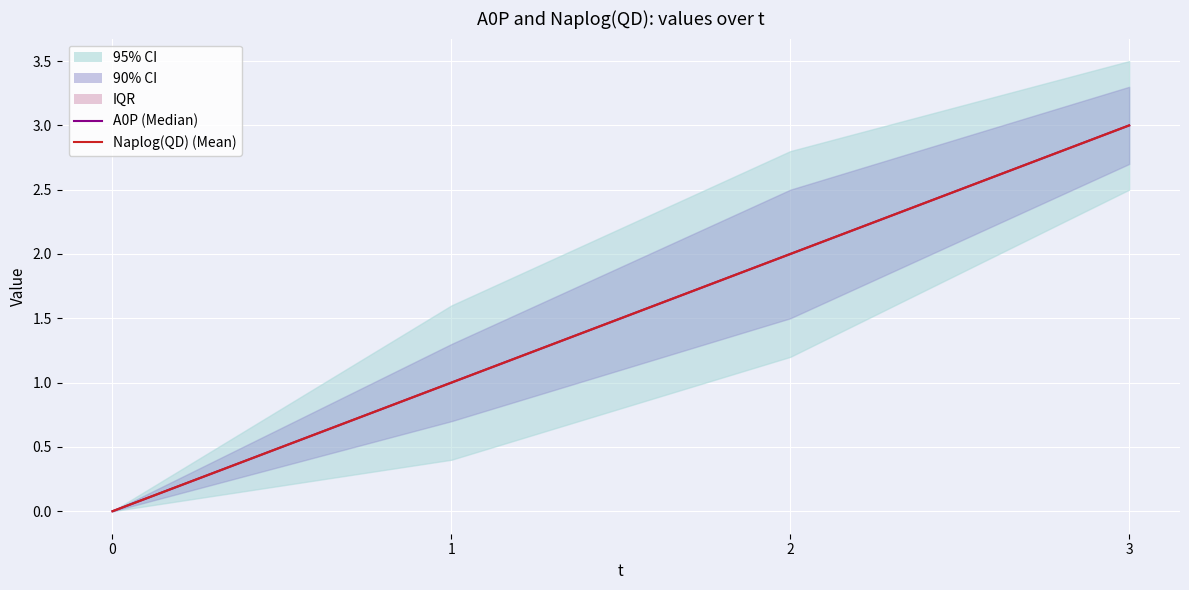

What is the maximum value for A0P (Median)?

3